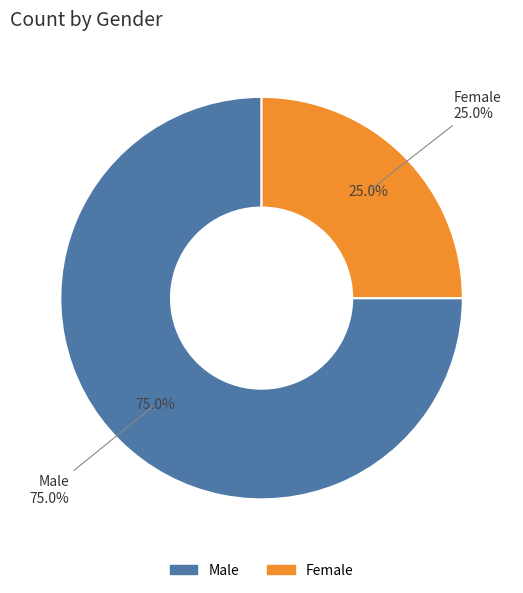

Which category has the smallest portion of the pie?

Female